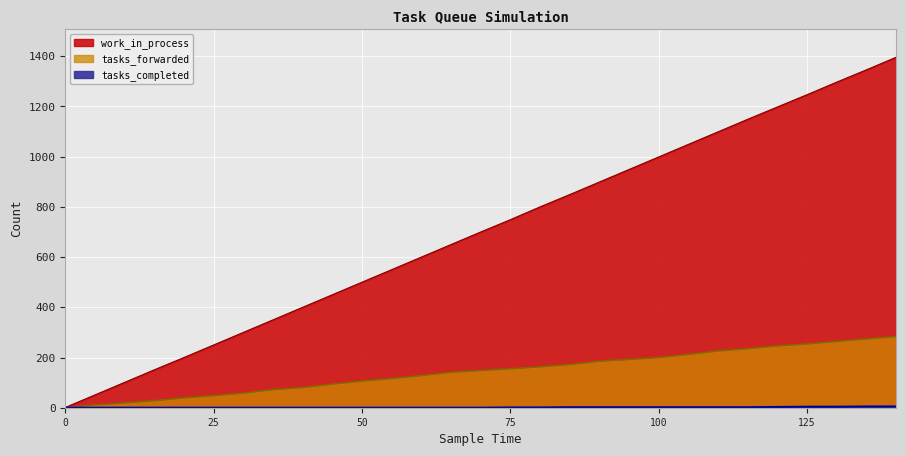

What are all the series names shown in the legend?

work_in_process, tasks_forwarded, tasks_completed